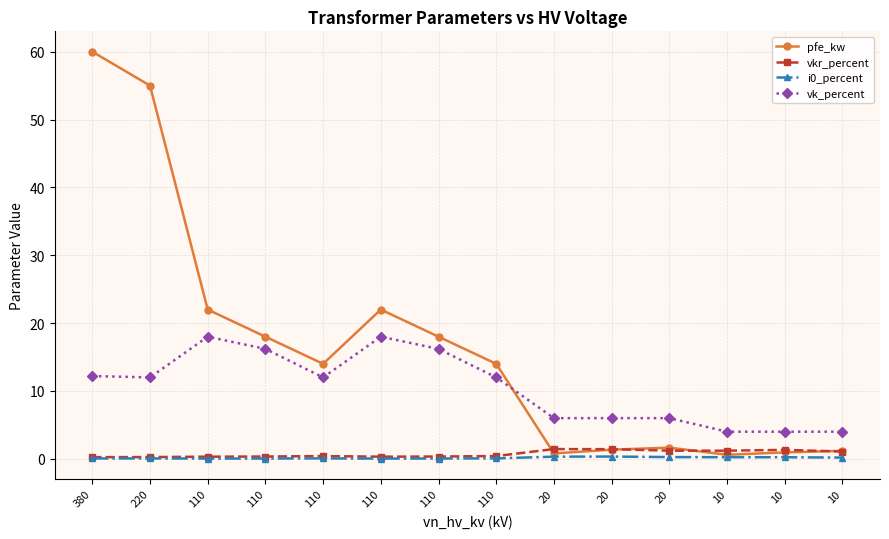

What is the sum of the pfe_kw values at 10 and 110?

18.9